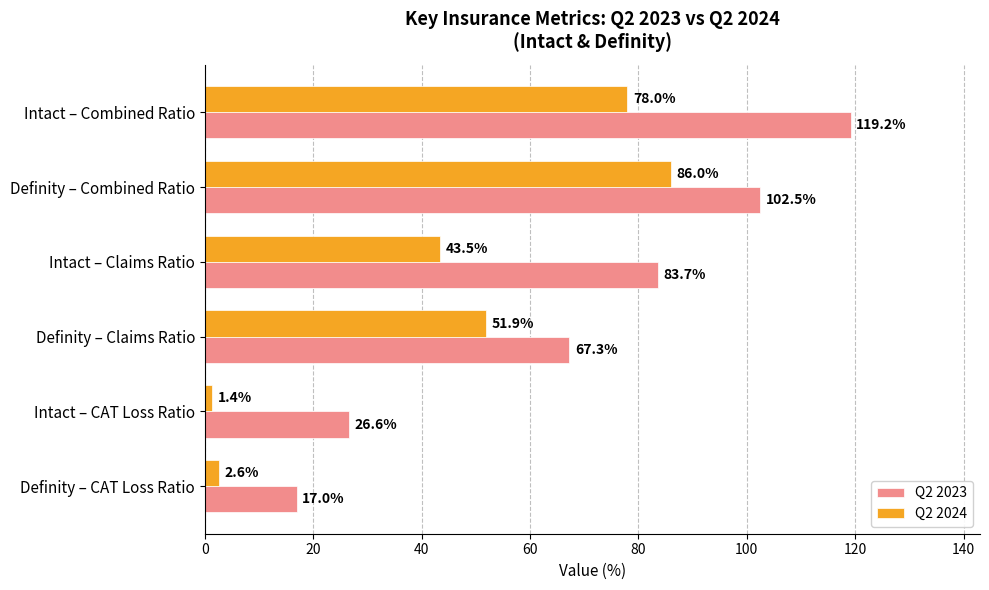

List the series in order of their overall mean, lowest first.

Q2 2024, Q2 2023